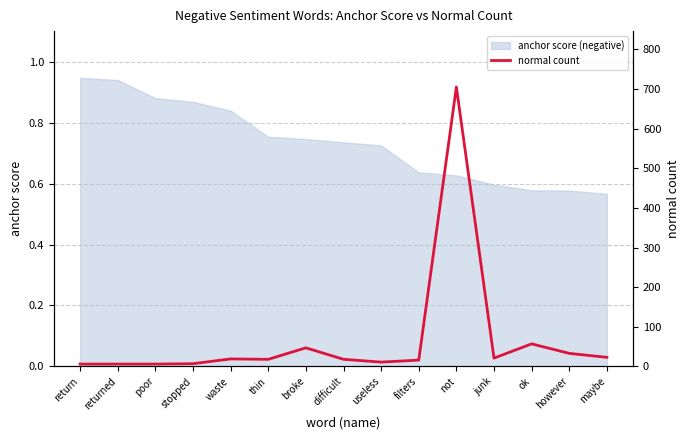

True or false: the data shows 6 at returned.

True